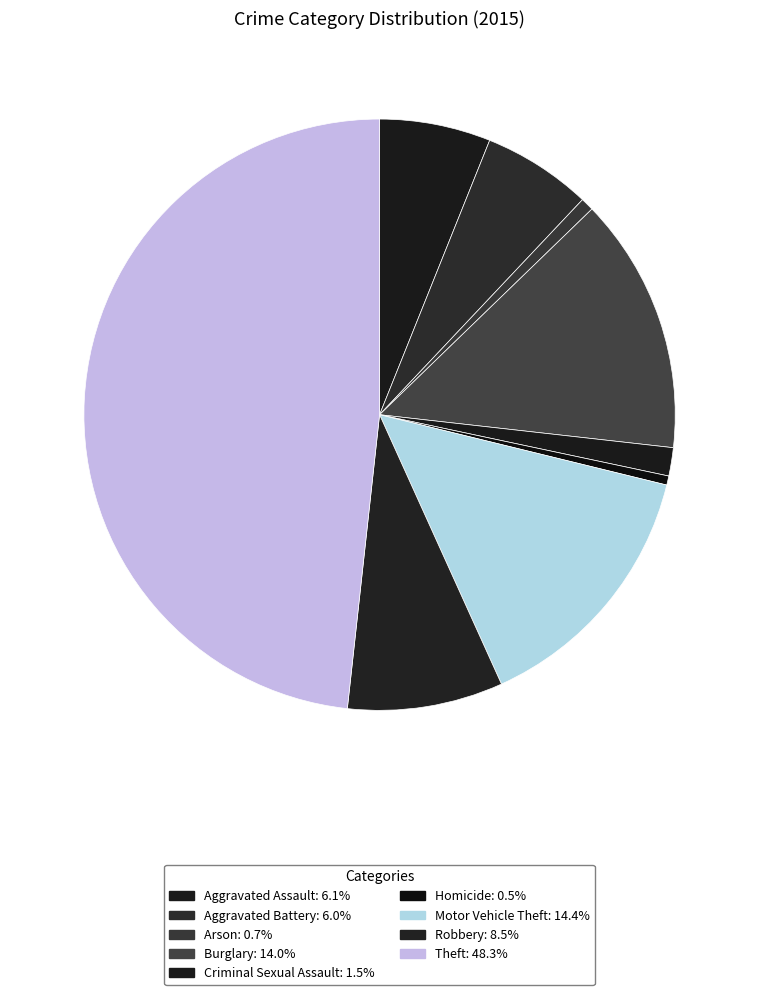

The Theft slice represents 48% of the pie. True or false?

True